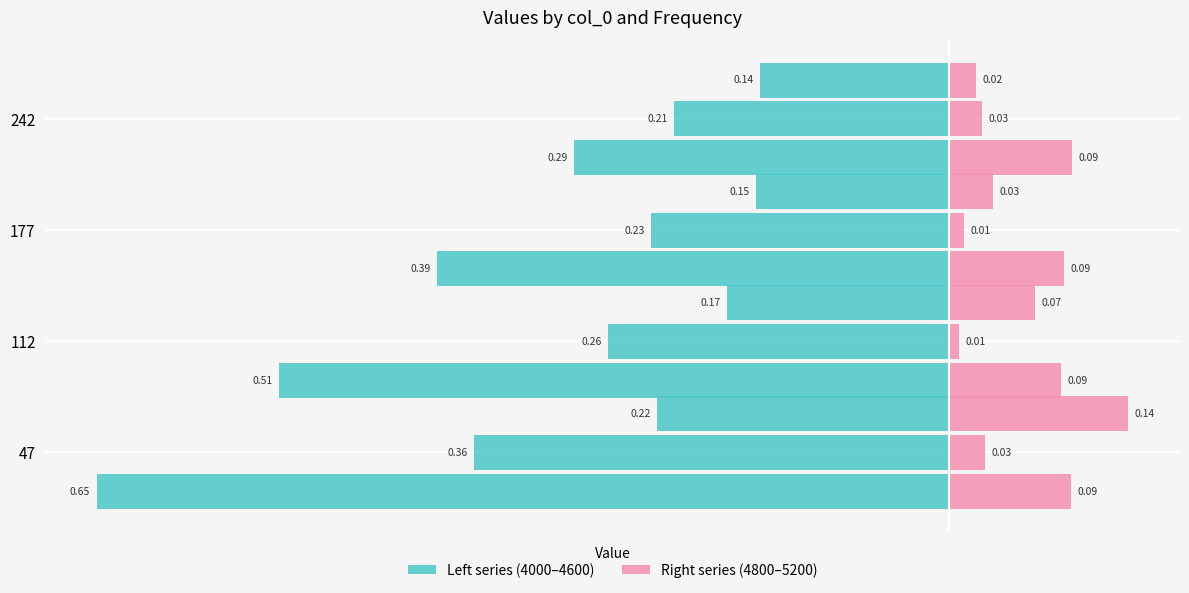

The Freq 4000 series shows -0.2 at 177. True or false?

False